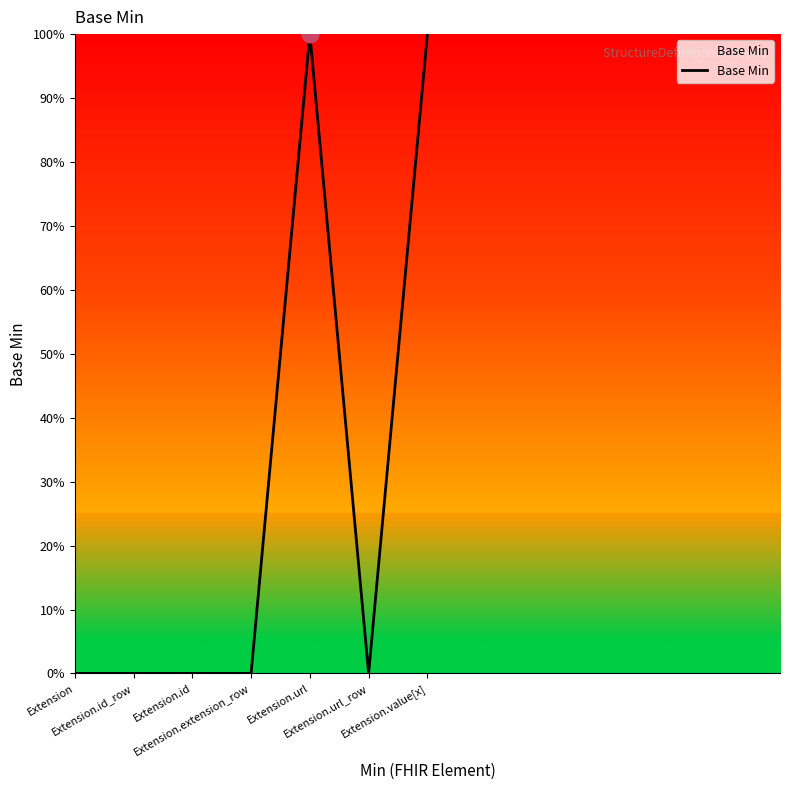

What is the label of the 3rd point from the left?

Extension.id